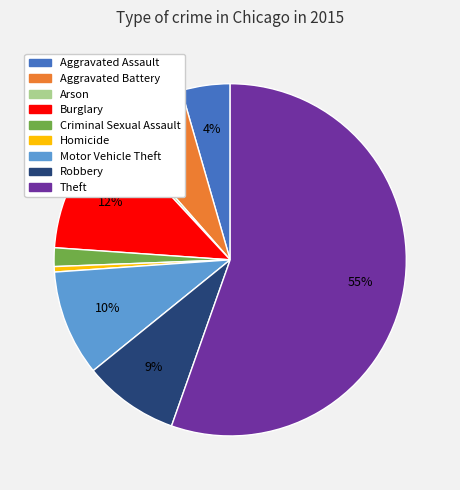

Is the sum of Aggravated Assault and Burglary greater than half?

No